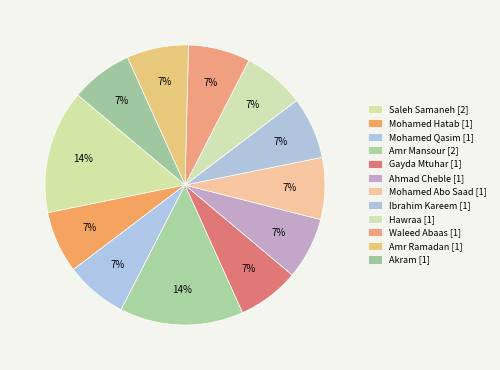

Count the number of slices in the pie.

12